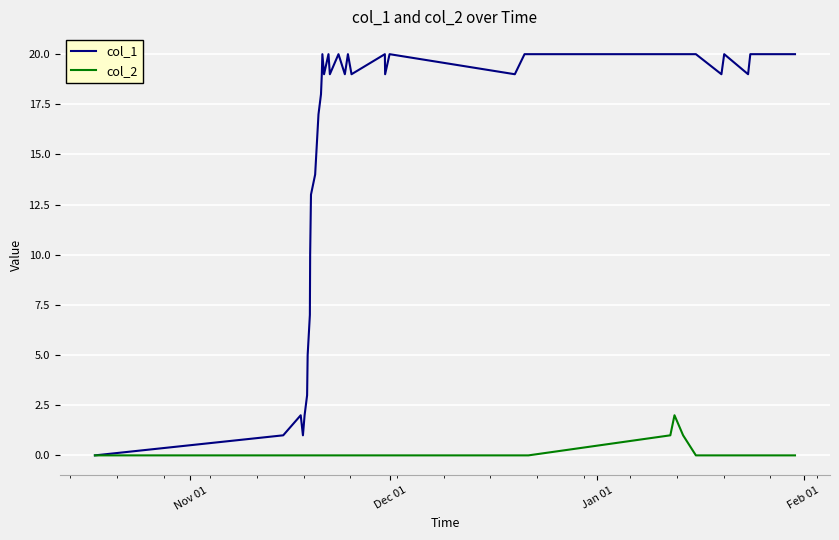

Reading left to right, transcribe all the data shown in this chart.

col_1: 0	1	2	1	2	3	5	7	10	11	13	14	17	18	19	20	19	20	19	20	19	20	19	20	19	20	19	20	20	20	20	20	20	19	20	19	20	20
col_2: 0	0	0	0	0	0	0	0	0	0	0	0	0	0	0	0	0	0	0	0	0	0	0	0	0	0	0	0	0	1	2	1	0	0	0	0	0	0